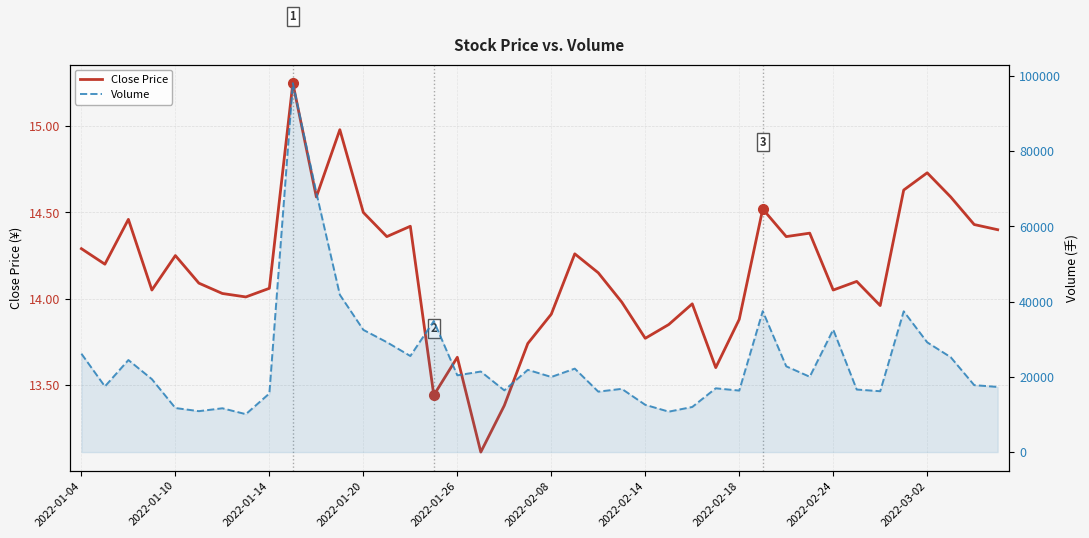

What is the difference between the highest and lowest values at 35?

37404.5